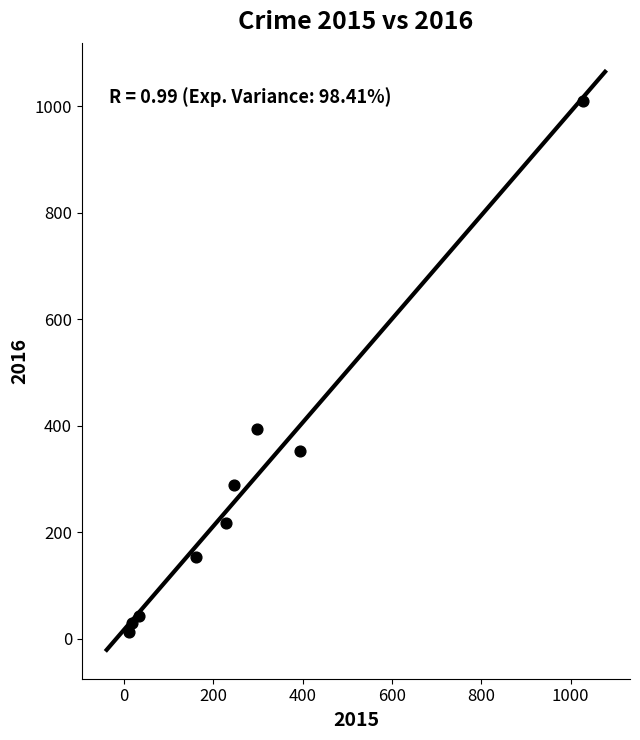

What Y value in the scatter plot is closest to 511?

394